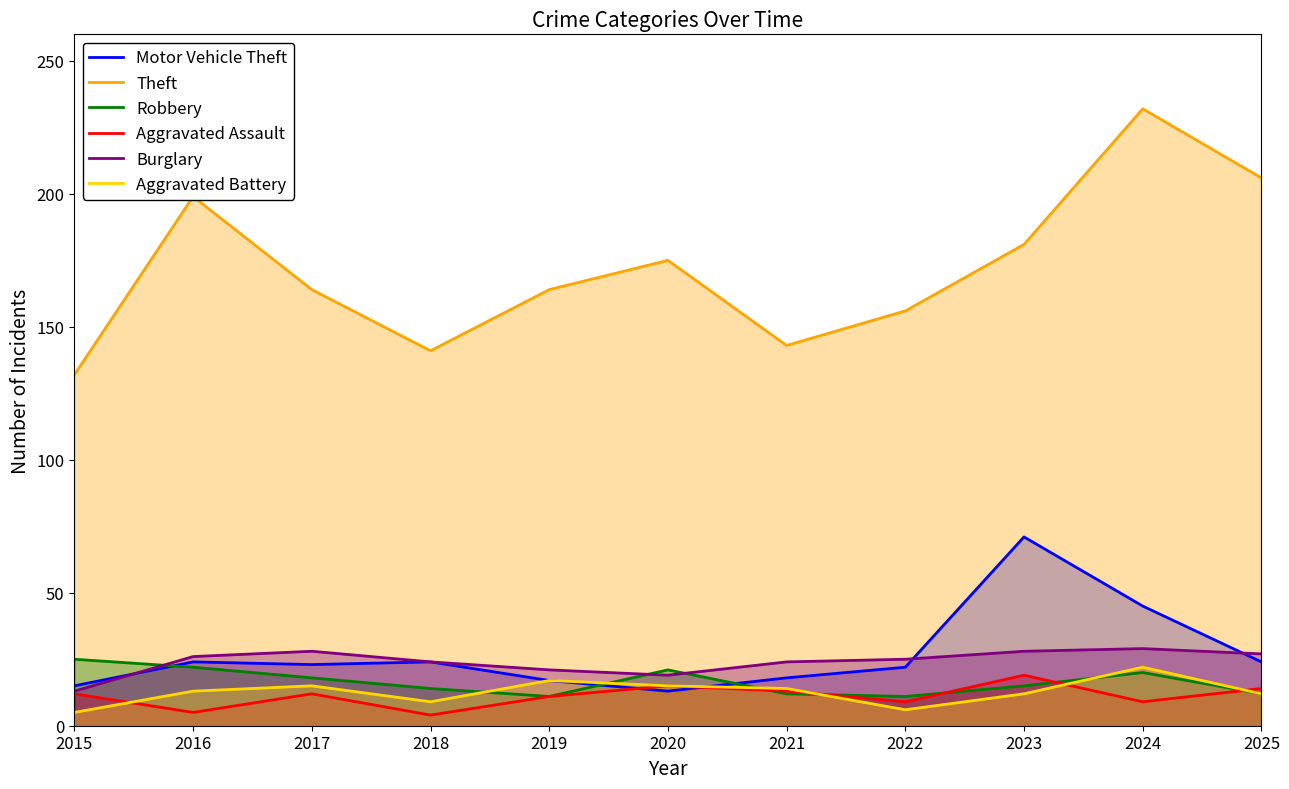

Which has a higher value, 2022 or 2021?

2022